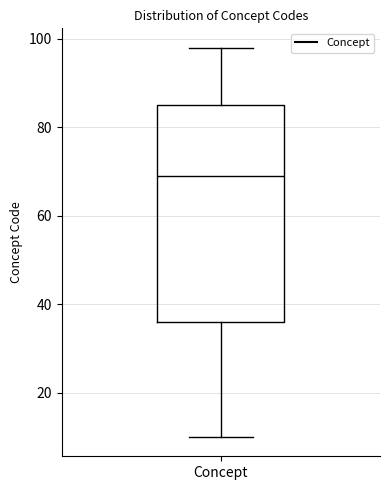

Where does the median line of the box for Concept sit on the y-axis? The values are not printed on the chart, so give them approximately, as read against the axis.

70